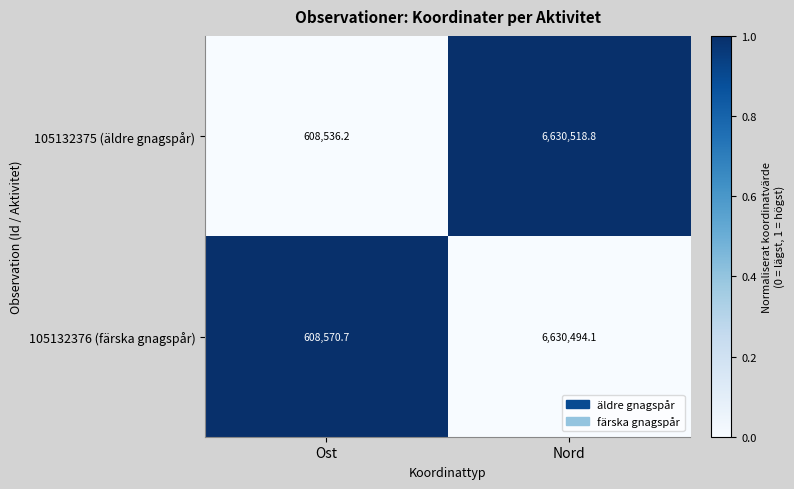

What is the average value of the 105132375 (äldre gnagspår) series?

3619527.5